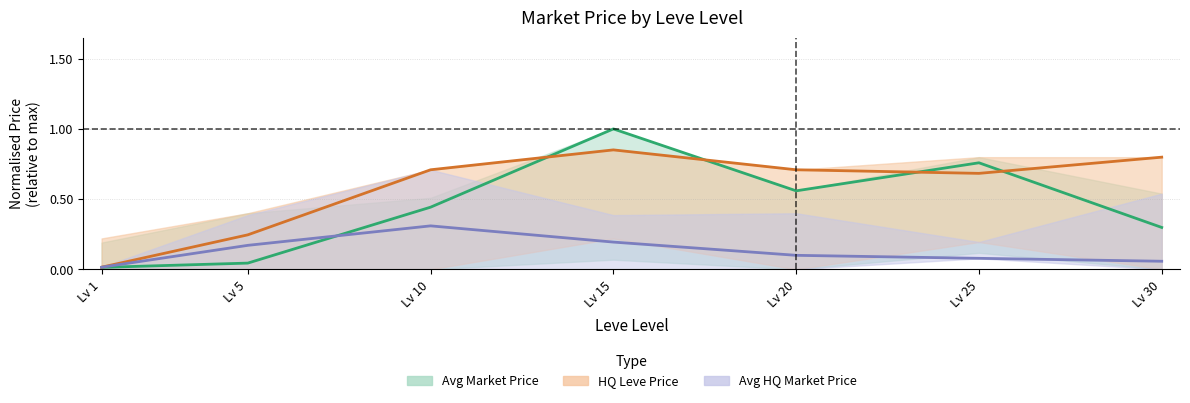

True or false: HQ Leve Price has a value of 1.4 at Lv 30.

False